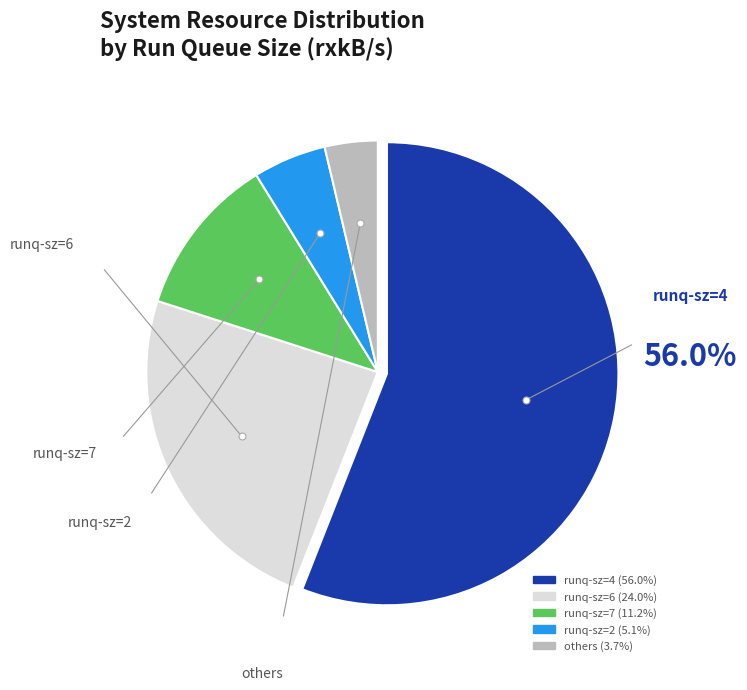

Does any single category account for the majority?

Yes